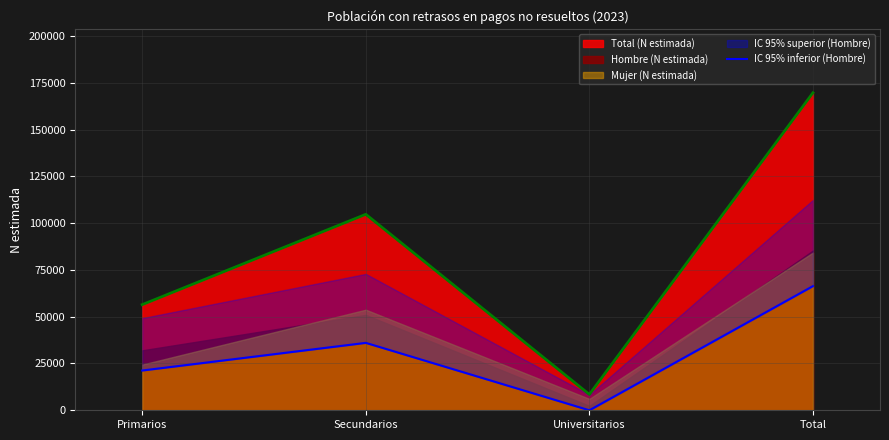

How many interior local valleys does the Total (N estimada) series have?

1